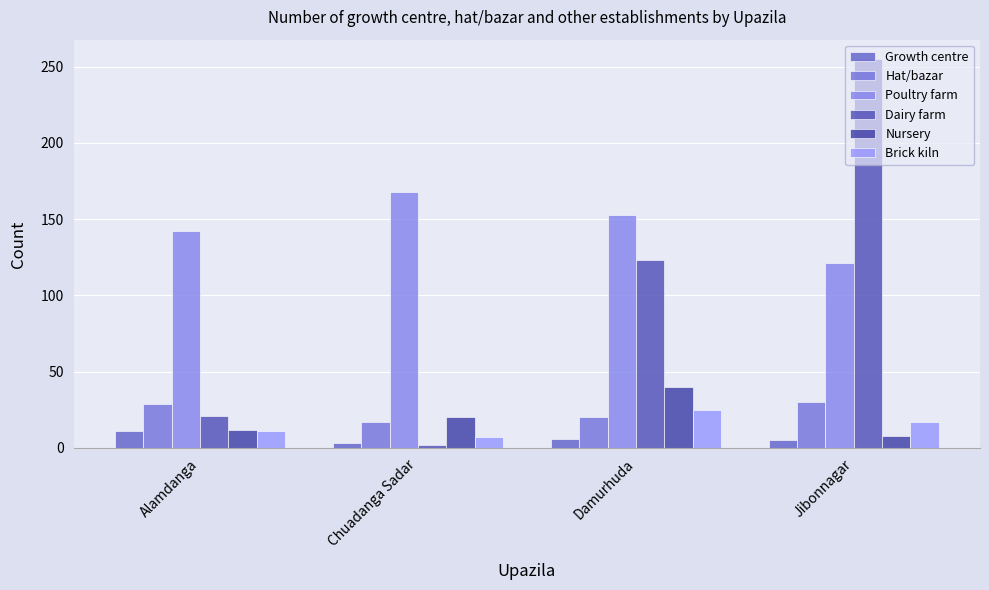

What is the maximum value shown in the chart?

255